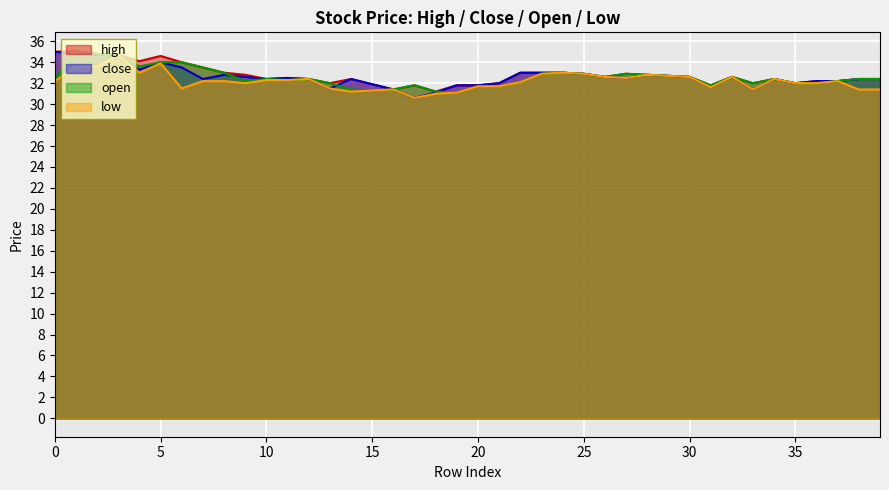

How many distinct data groups are displayed?

4